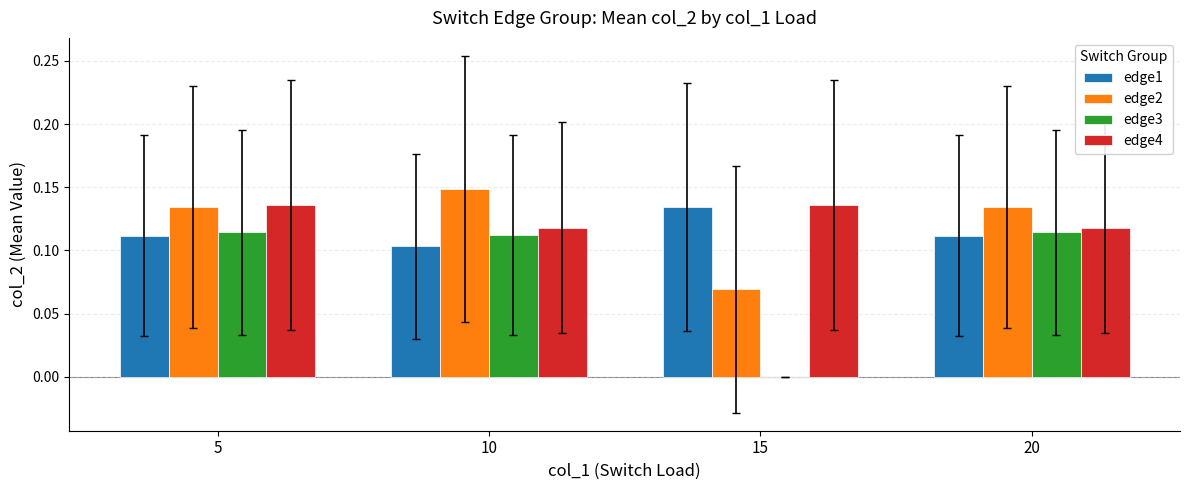

Are the bars grouped side by side (vs. stacked)?

Yes